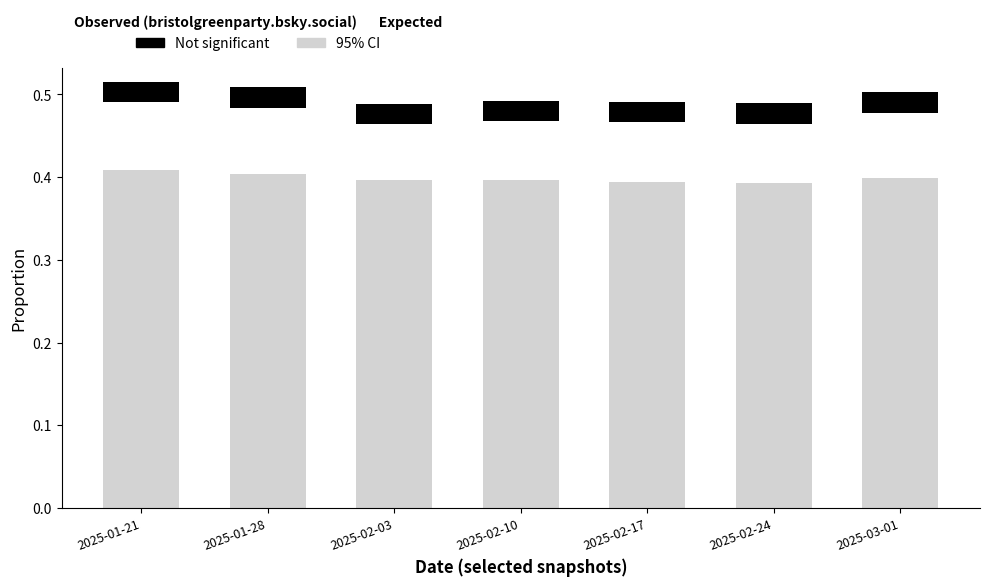

Rank the series at 2025-01-21 from highest to lowest value.

95% CI, Not significant